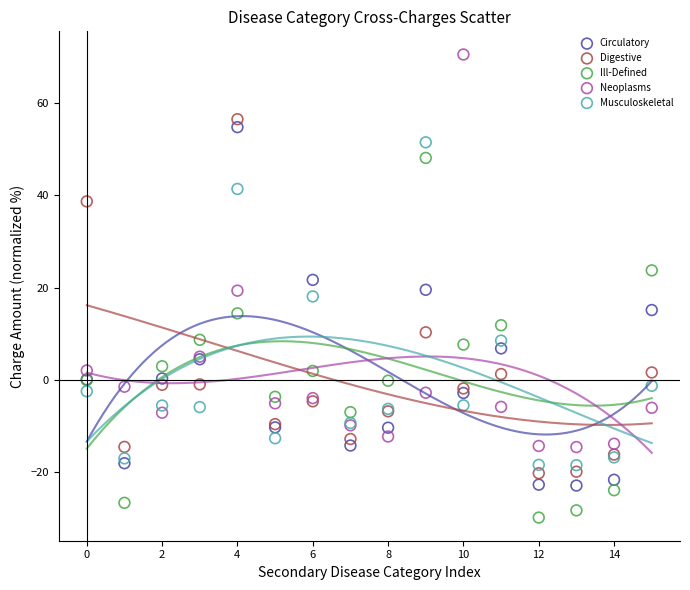

Which series reaches the maximum Y coordinate?

Neoplasms